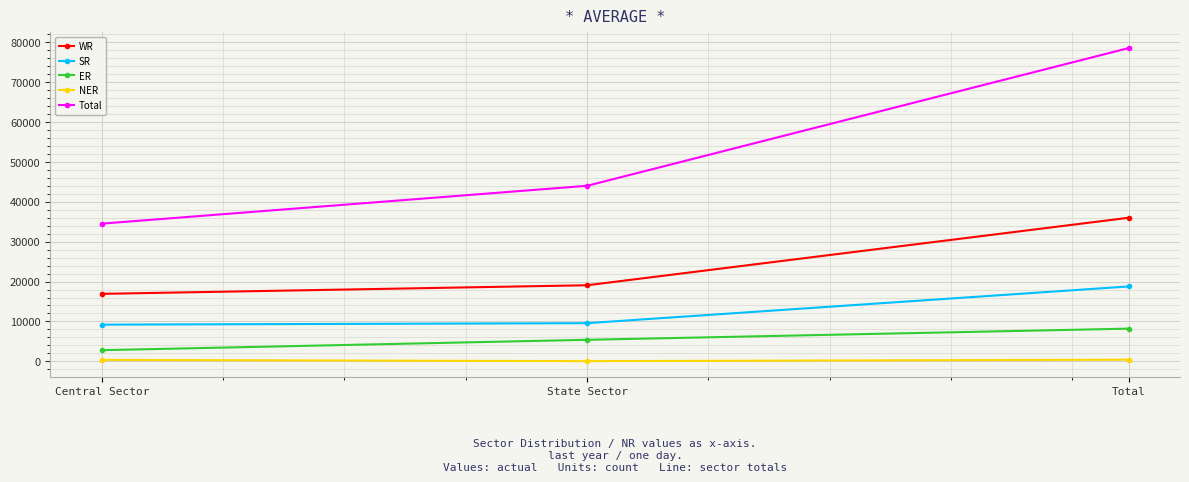

Does the chart display data point markers on the line(s)?

Yes